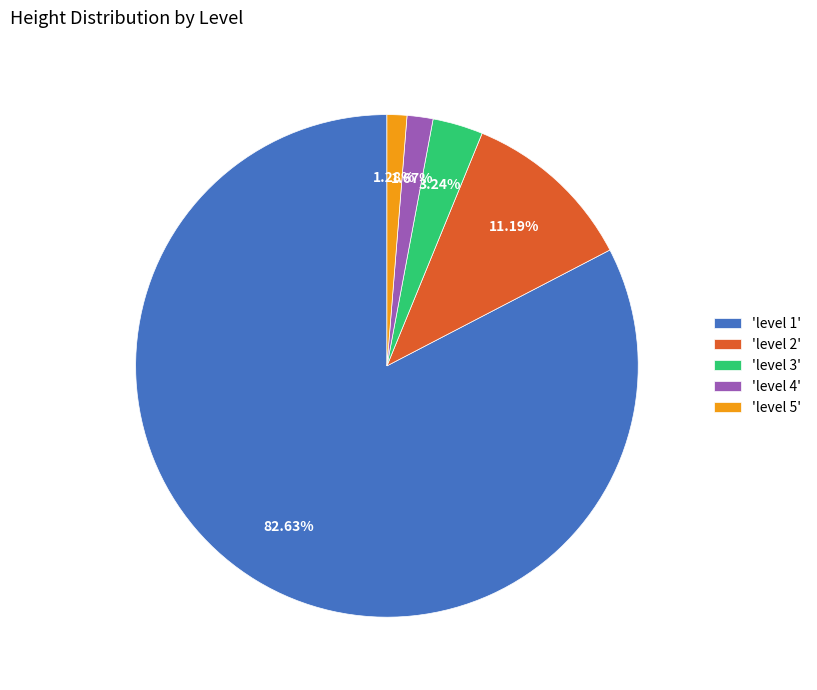

Which has a higher value, 'level 3' or 'level 2'?

'level 2'